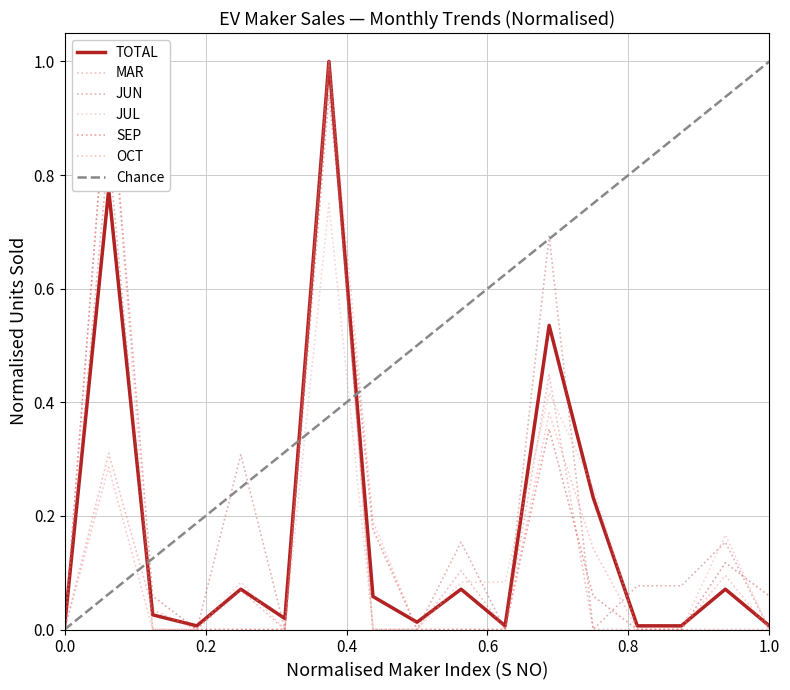

Reading left to right, what are all the values shown in this chart?

TOTAL: 0.0	0.8	0.0	0.0	0.1	0.0	1.0	0.1	0.0	0.1	0.0	0.5	0.2	0.0	0.0	0.1	0.0
MAR: 0.0	0.3	0.0	0.0	0.1	0.0	1.0	0.0	0.0	0.1	0.0	0.4	0.0	0.0	0.0	0.0	0.0
JUN: 0.0	0.8	0.0	0.0	0.3	0.0	1.0	0.0	0.0	0.2	0.0	0.7	0.0	0.1	0.1	0.2	0.0
JUL: 0.0	1.0	0.0	0.0	0.1	0.0	0.8	0.0	0.0	0.1	0.1	0.4	0.2	0.0	0.0	0.2	0.0
SEP: 0.0	1.0	0.1	0.0	0.0	0.0	0.9	0.2	0.0	0.0	0.0	0.4	0.1	0.0	0.0	0.1	0.1
OCT: 0.0	0.3	0.0	0.0	0.0	0.0	1.0	0.2	0.0	0.0	0.0	0.4	0.1	0.0	0.0	0.1	0.0